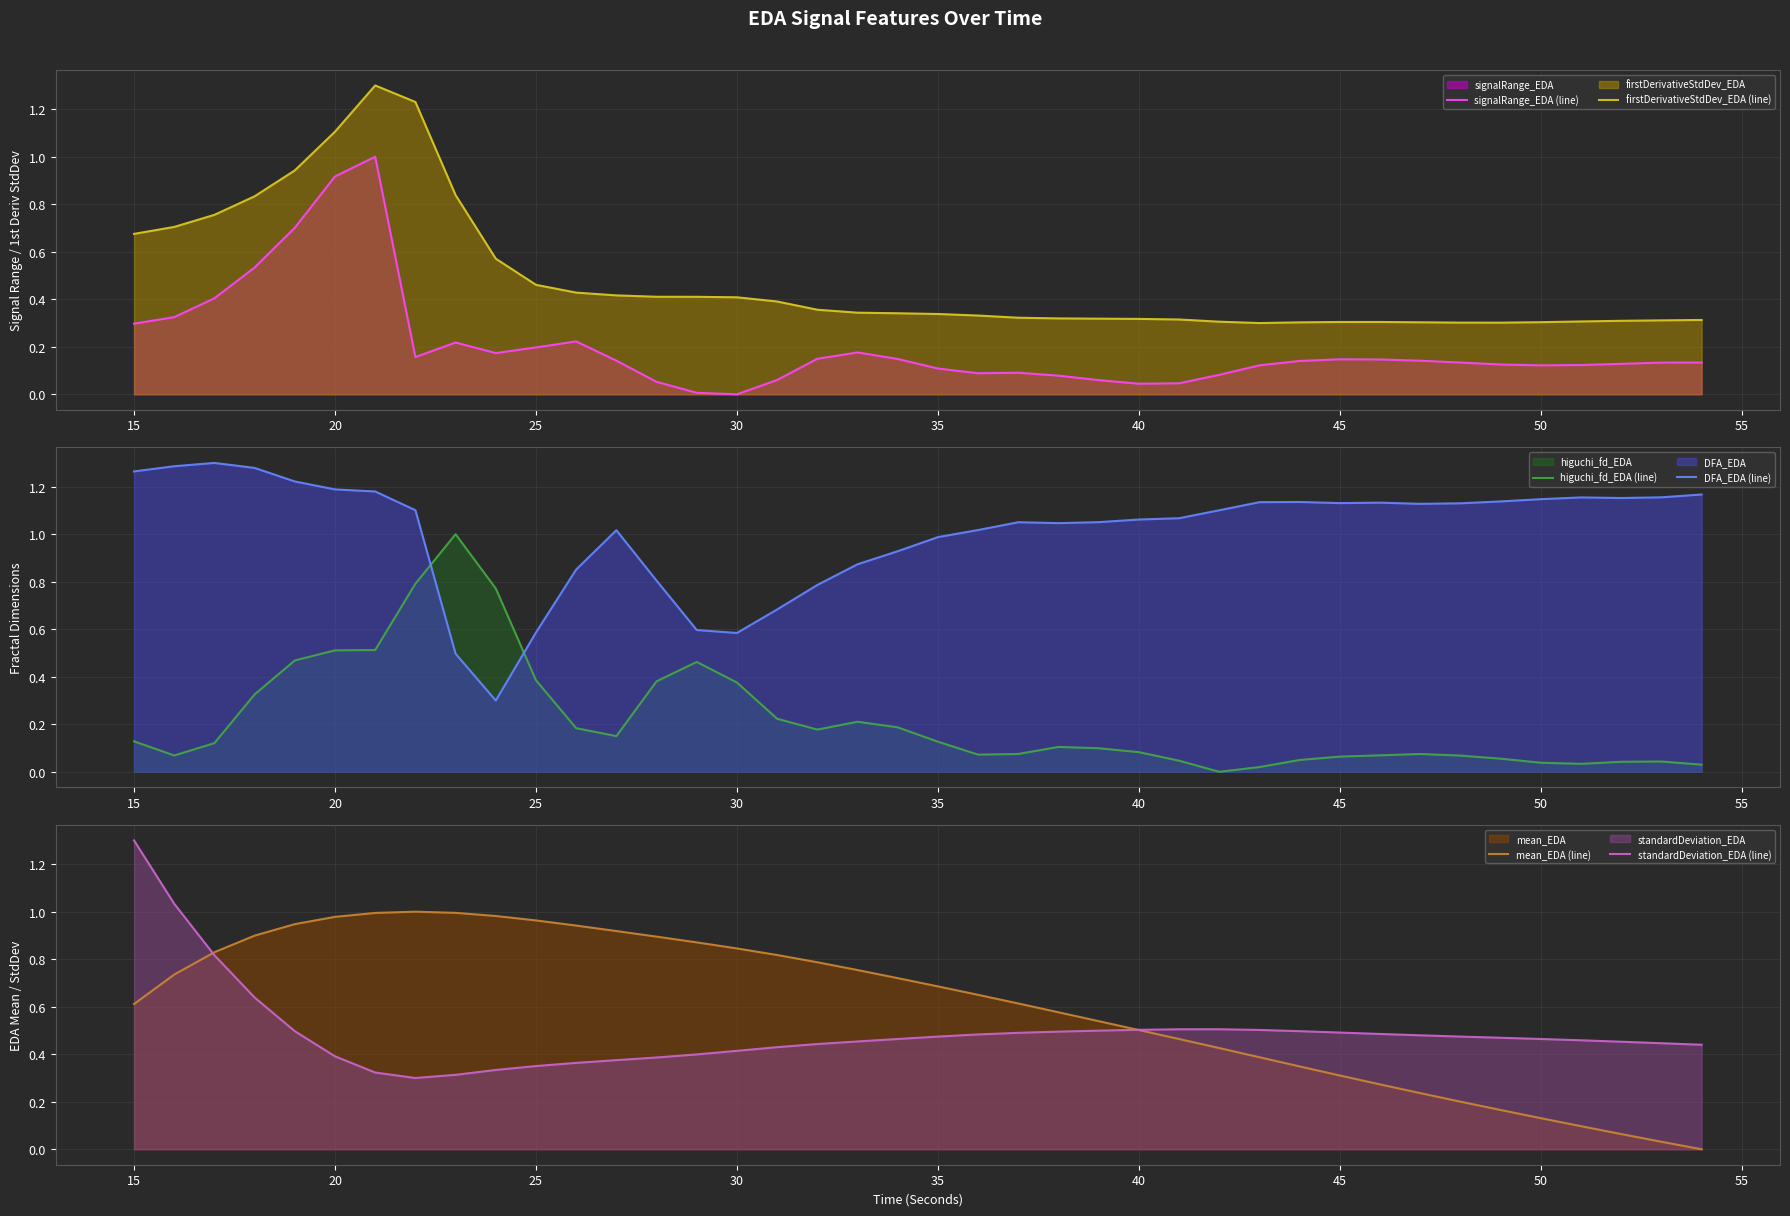

True or false: signalRange_EDA (line) and firstDerivativeStdDev_EDA (line) intersect in this chart.

False